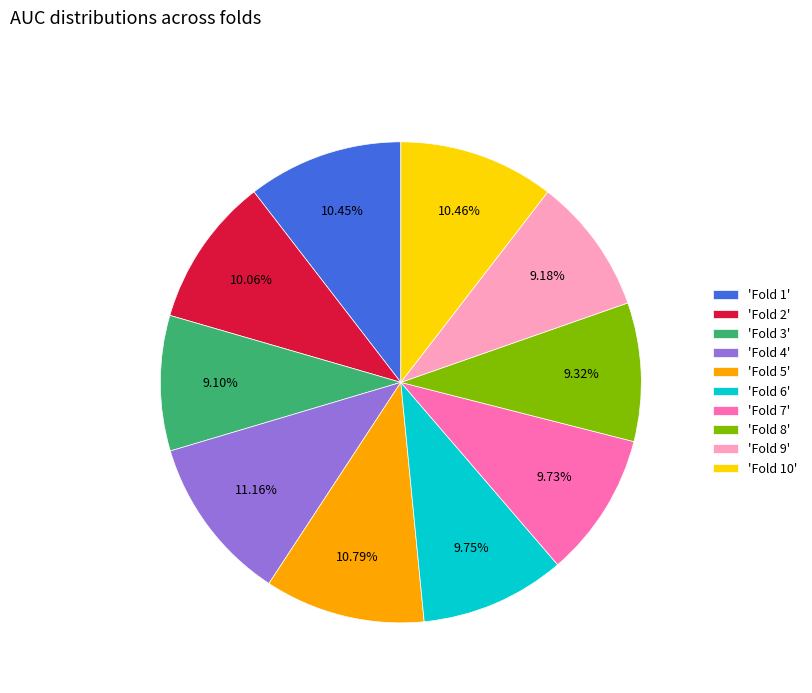

How many segments does this pie chart have?

10